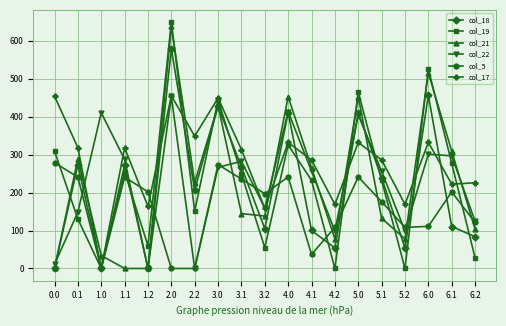

Which series has the largest range (max minus min)?

col_19